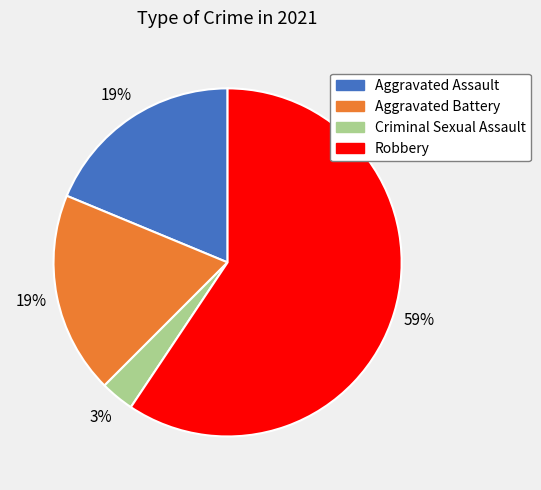

How many segments does this pie chart have?

4